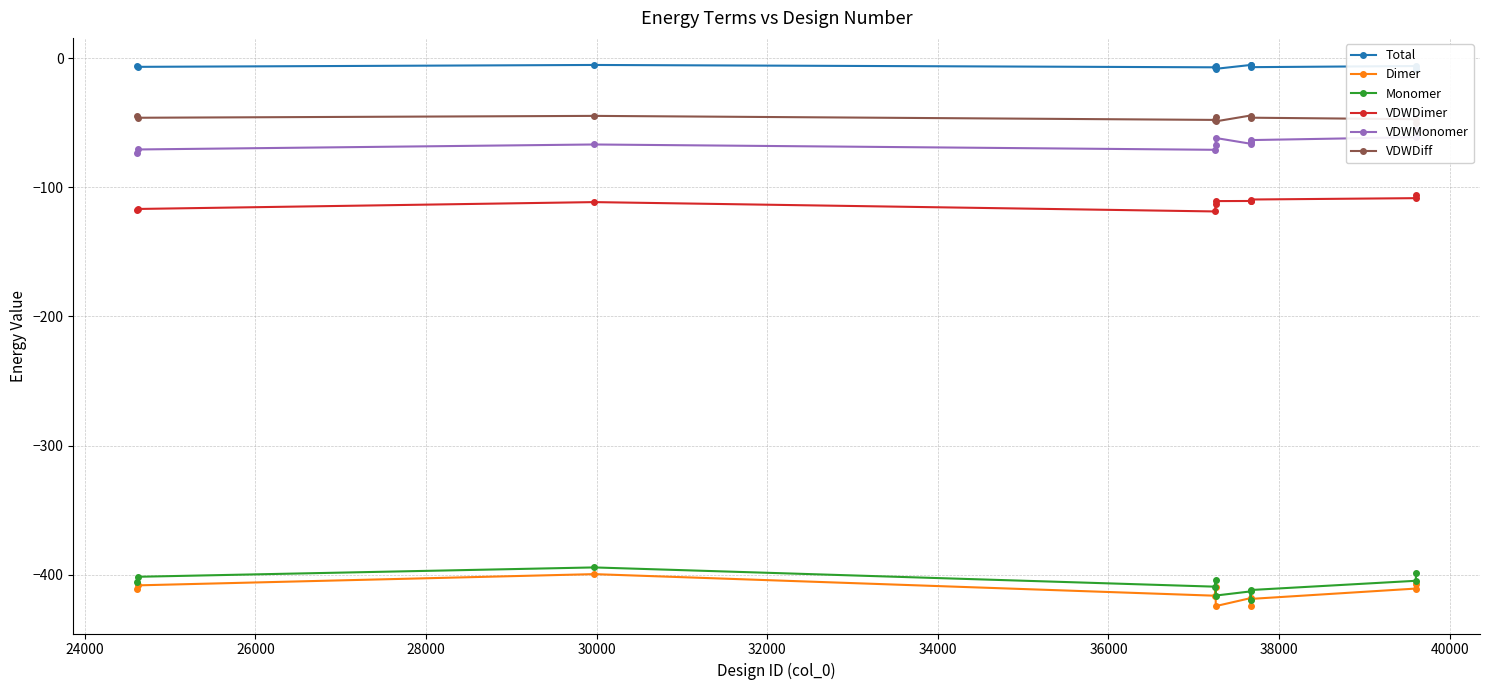

True or false: Monomer has more than 1 interior local peaks.

True